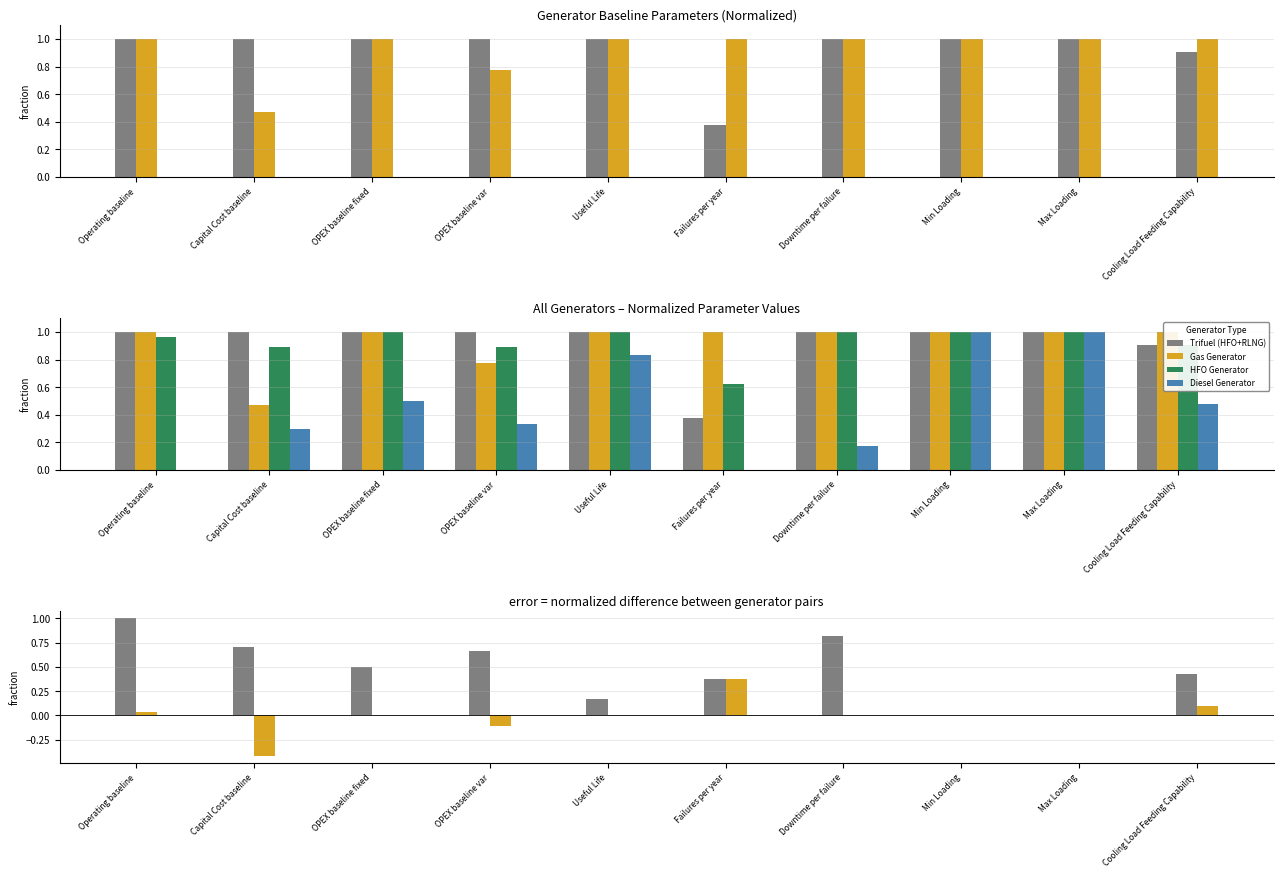

What is the difference between the maximum and minimum values in the Gas − HFO series?

0.8